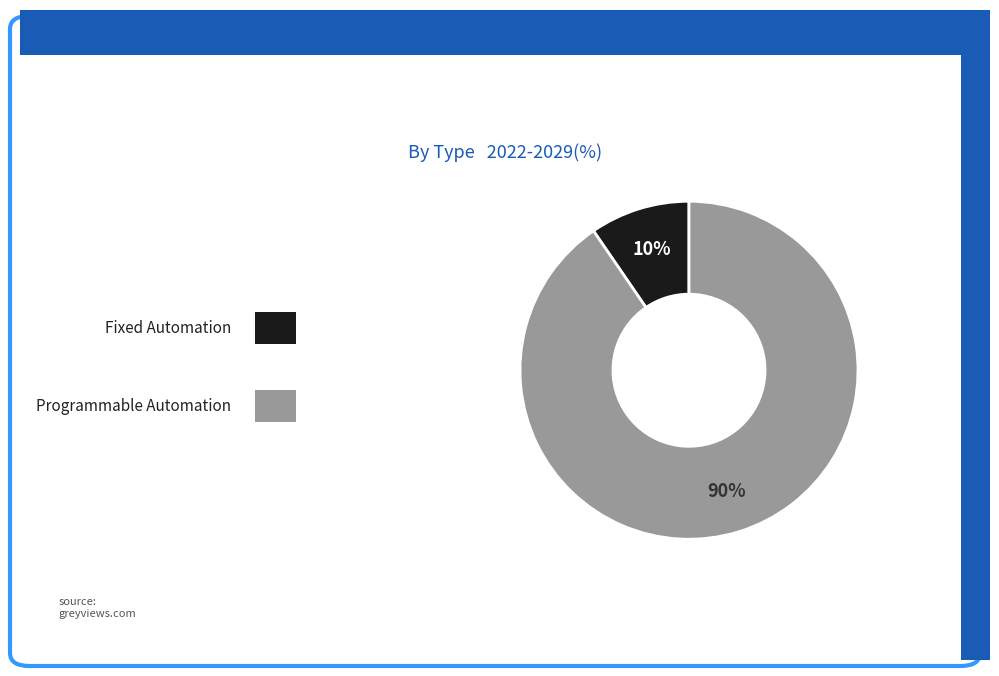

To the nearest percent, what is the average slice percentage?

50%